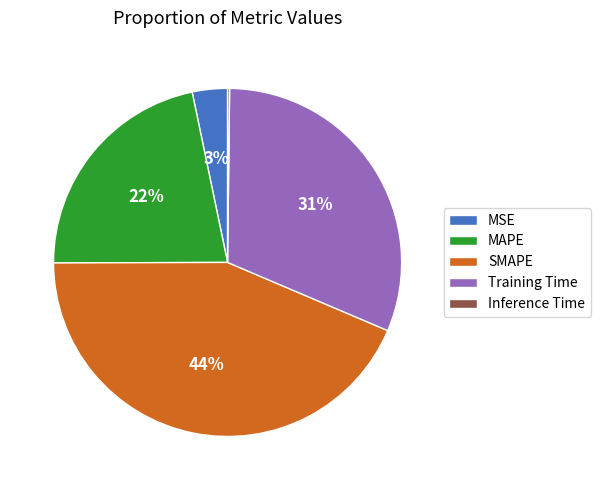

True or false: MAPE accounts for 9% of the total.

False